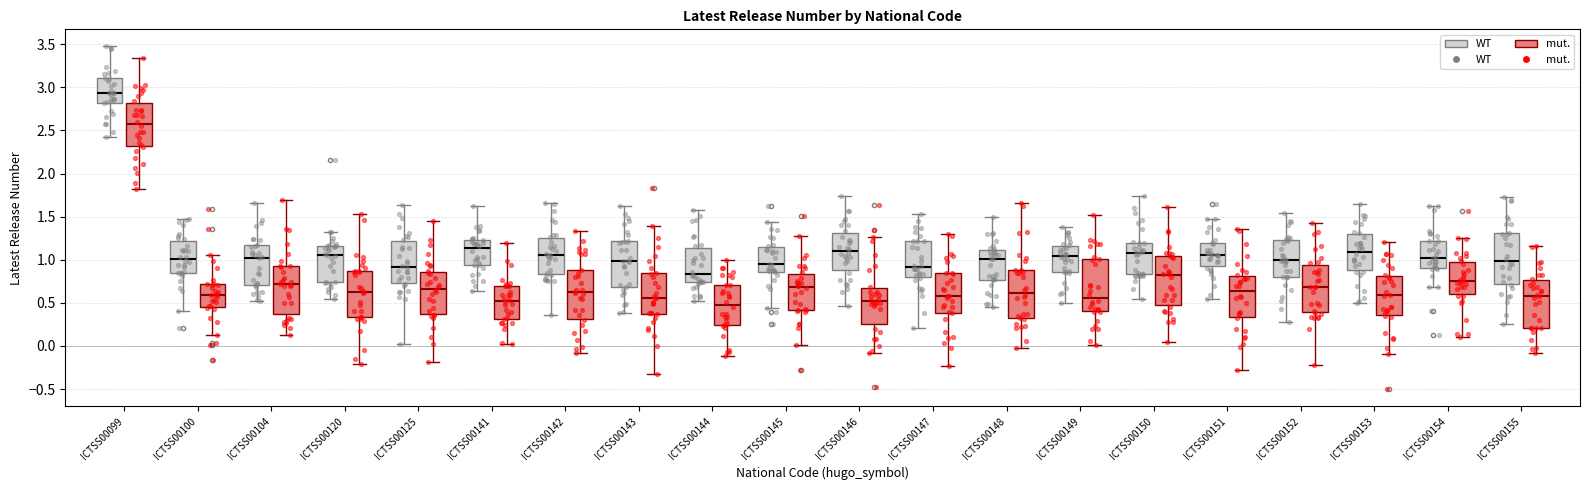

Where does the upper whisker of the box for ICTSS00144 (WT) end on the y-axis? The values are not printed on the chart, so give them approximately, as read against the axis.

1.55